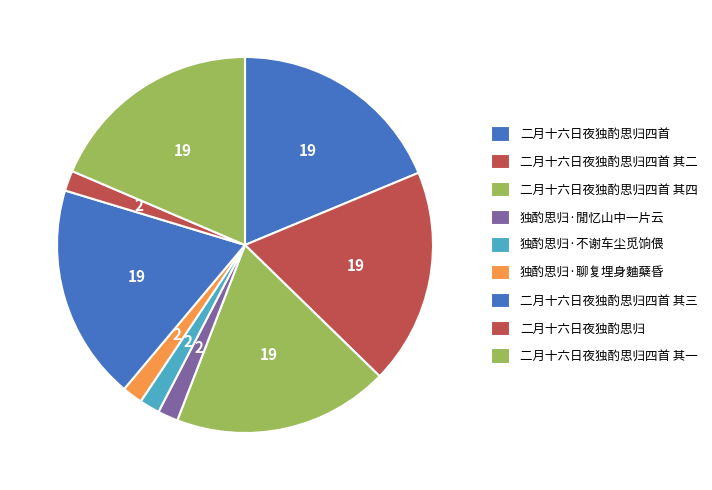

What percentage is the 二月十六日夜独酌思归四首 其二 slice, to the nearest percent?

19%